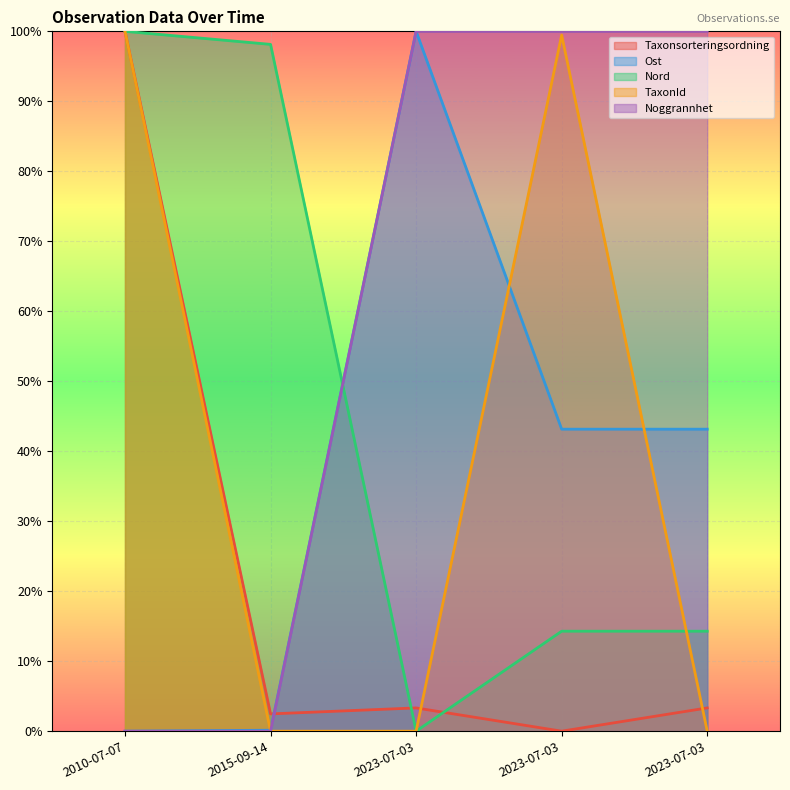

What is the maximum value shown in the chart?

100.0